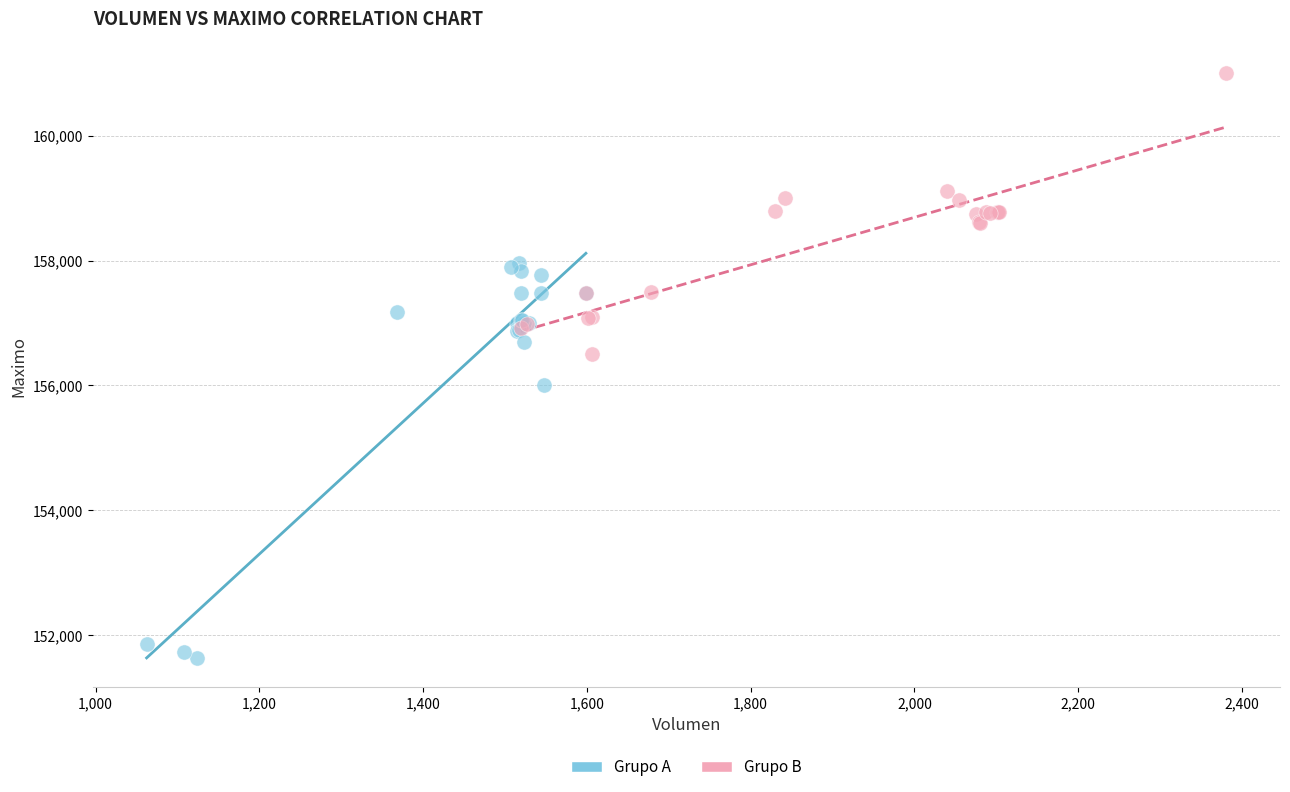

Which series reaches the minimum Y coordinate?

Grupo A